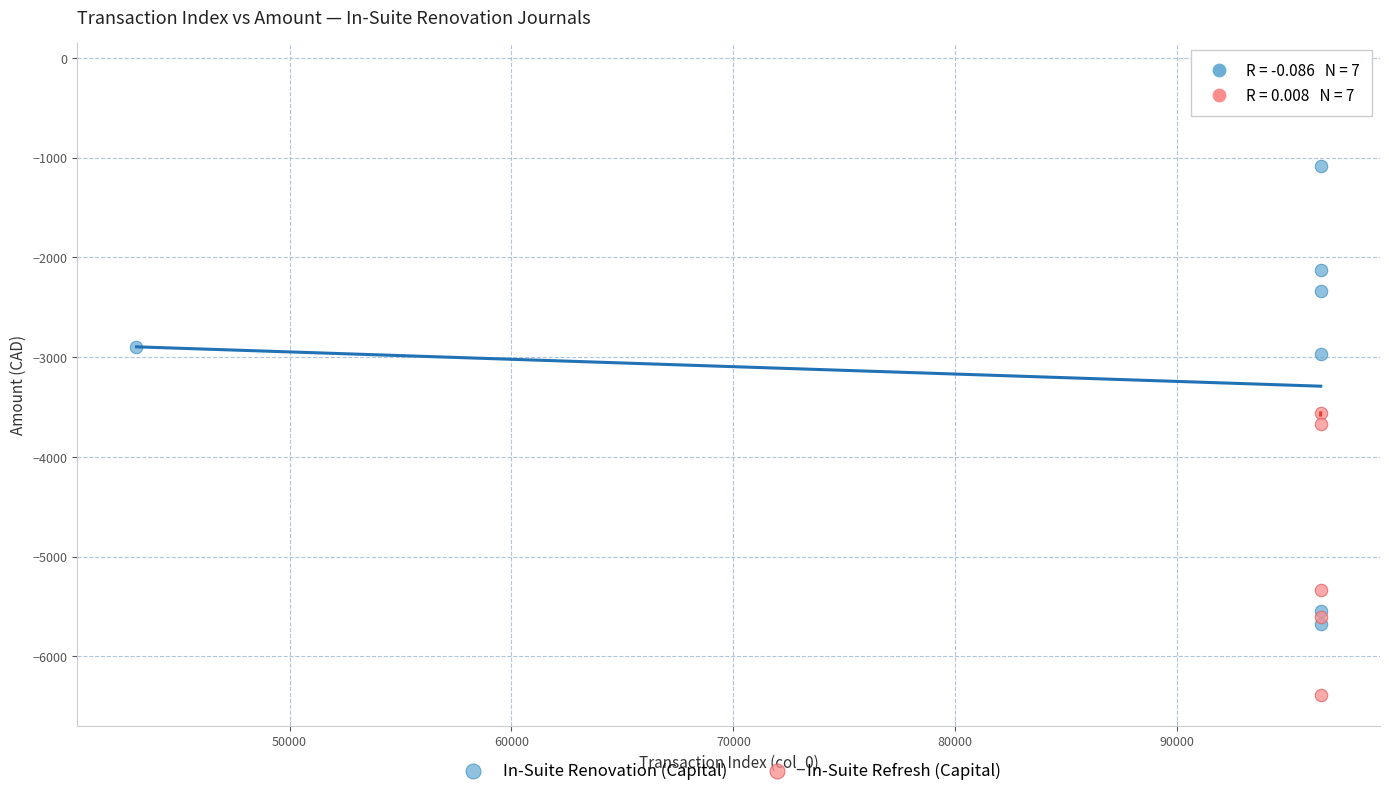

What are all the series names shown in the legend?

In-Suite Renovation (Capital), In-Suite Refresh (Capital)